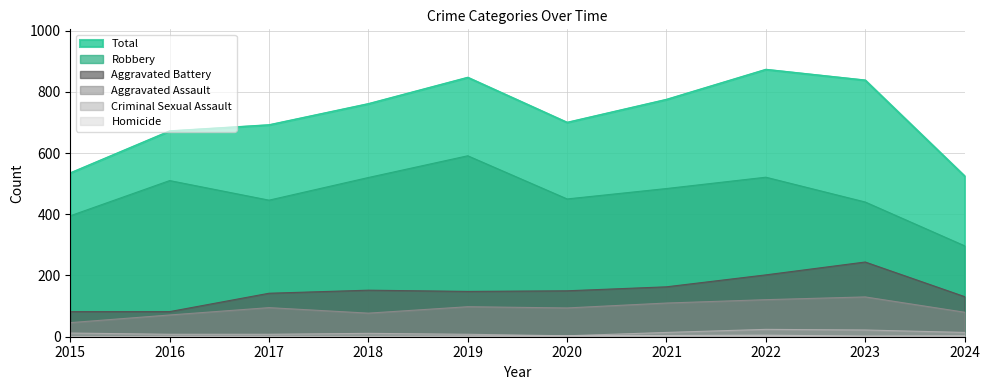

Which series has the largest total across all categories?

Total